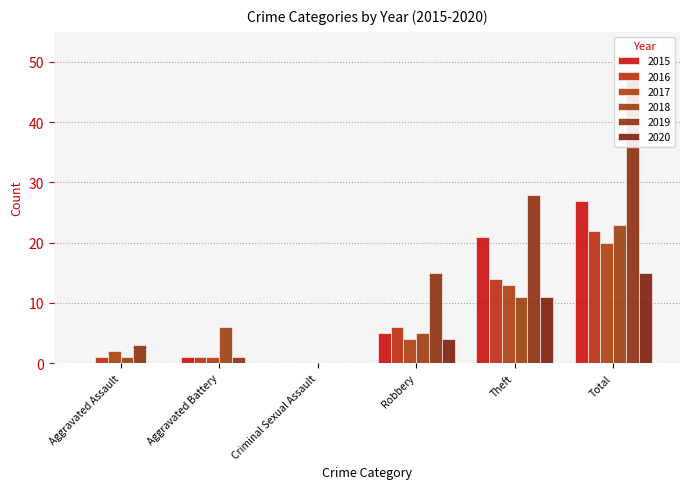

At how many categories does at least one series exceed 1?

5